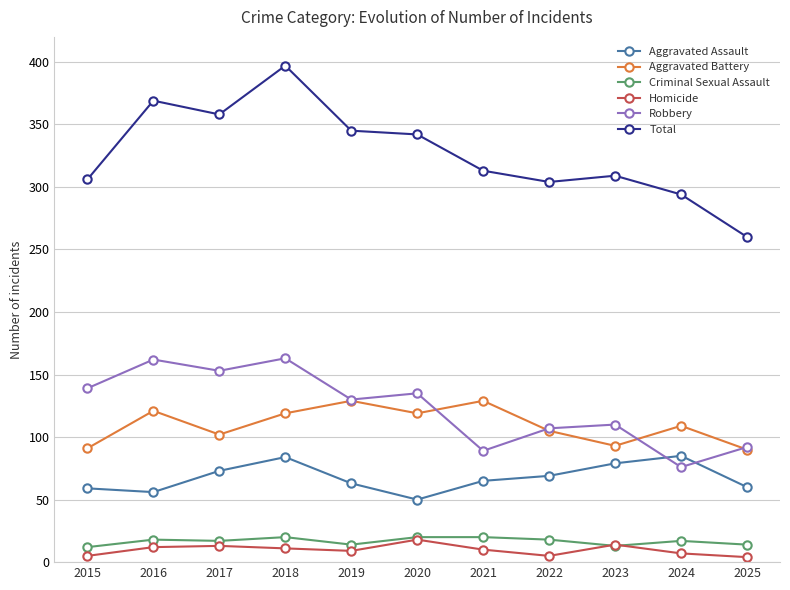

At which category is the sum across all series the highest?

2018